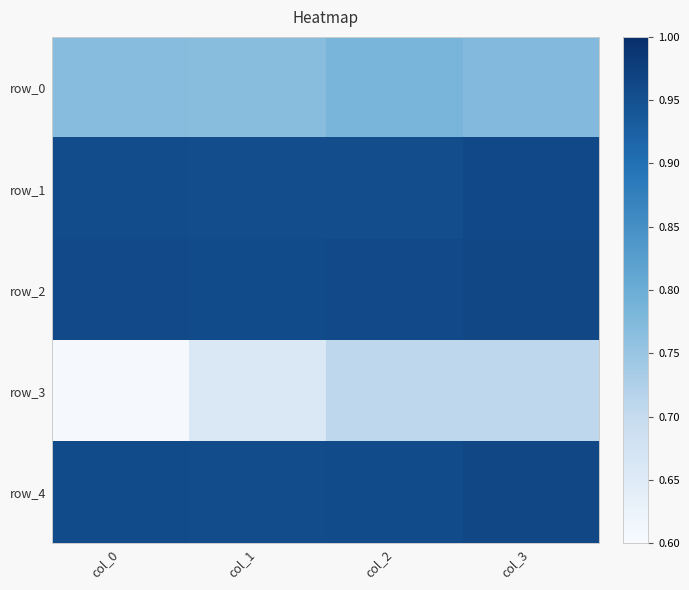

What is the minimum value for row_0?

0.8